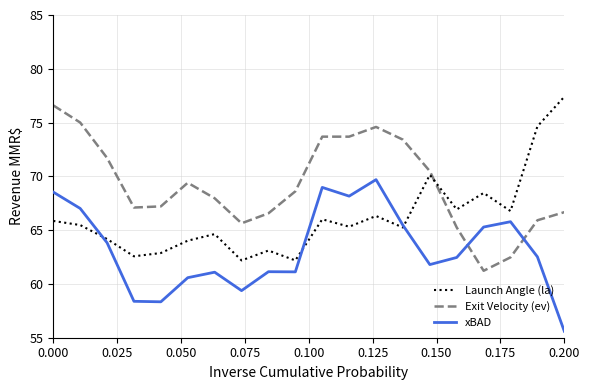

What is the maximum value shown in the chart?

77.4